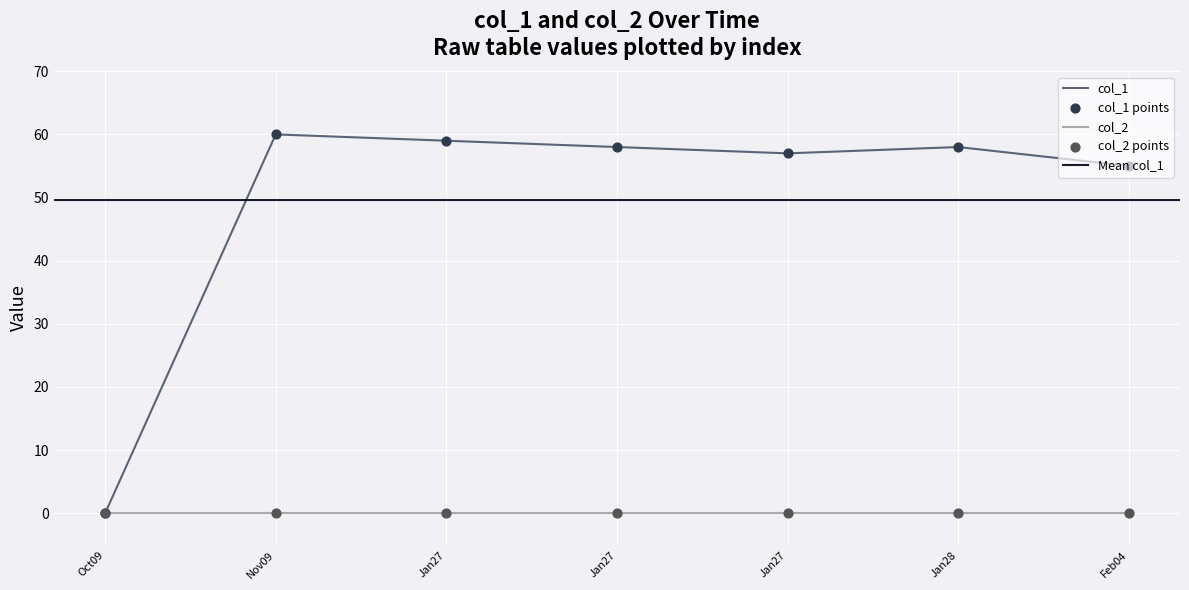

What is the change in value from 1643296553 to 1643310852?

-2